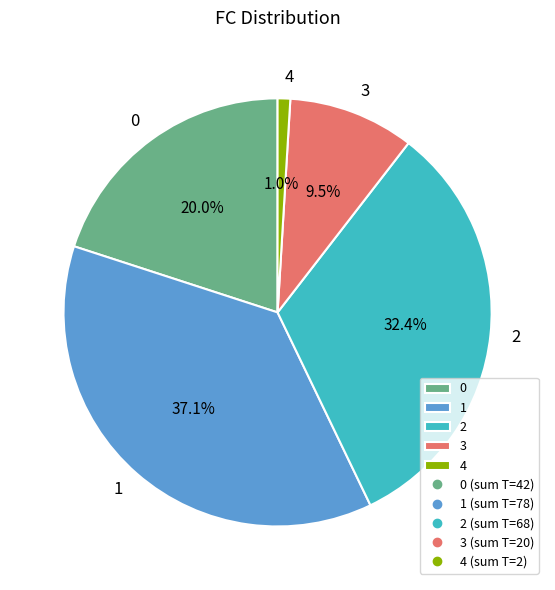

To the nearest percent, what is the average slice percentage?

20%